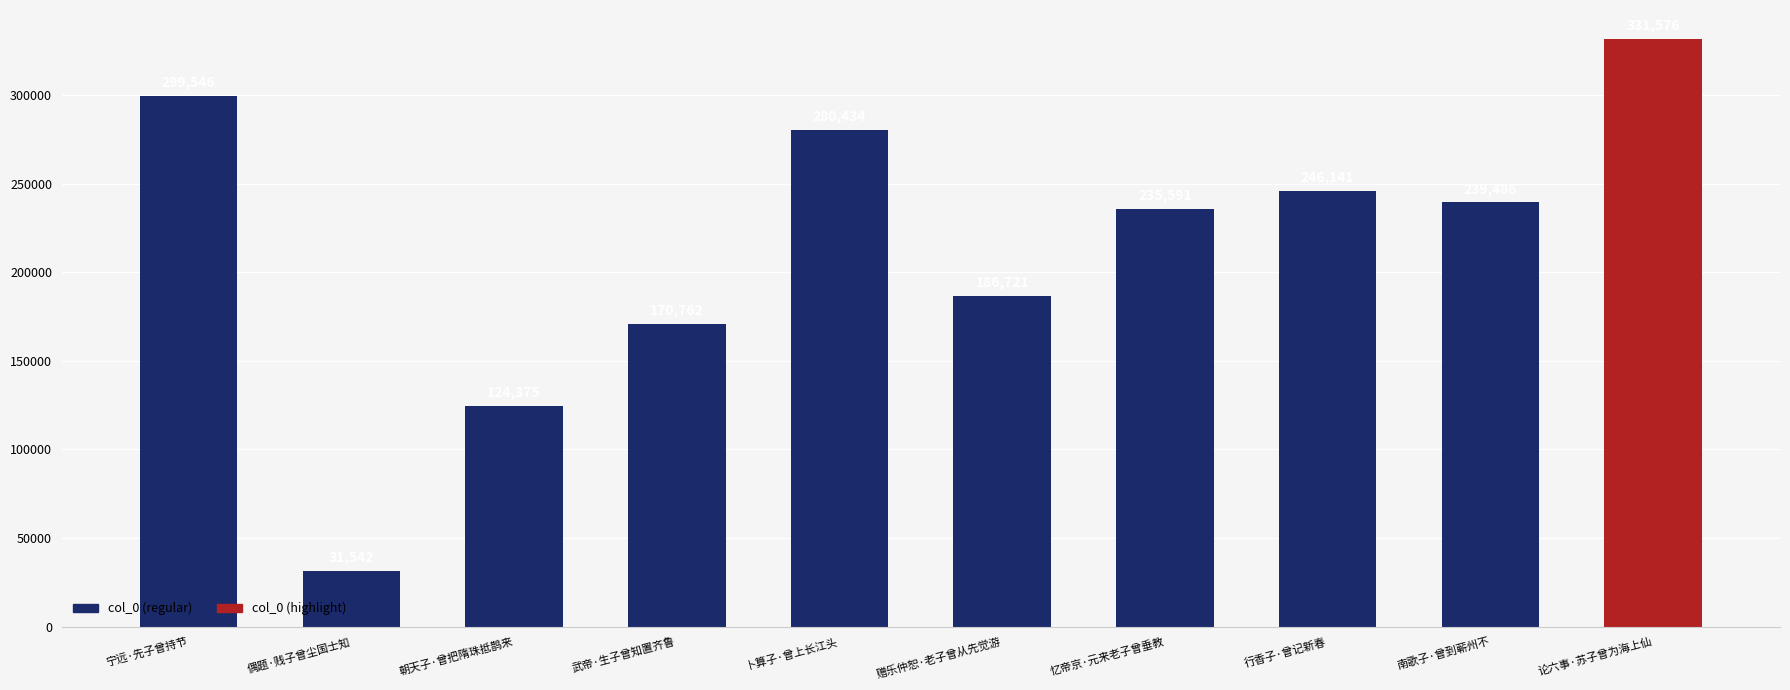

What is the label of the 3rd bar from the left?

朝天子·曾把隋珠抵鹊来